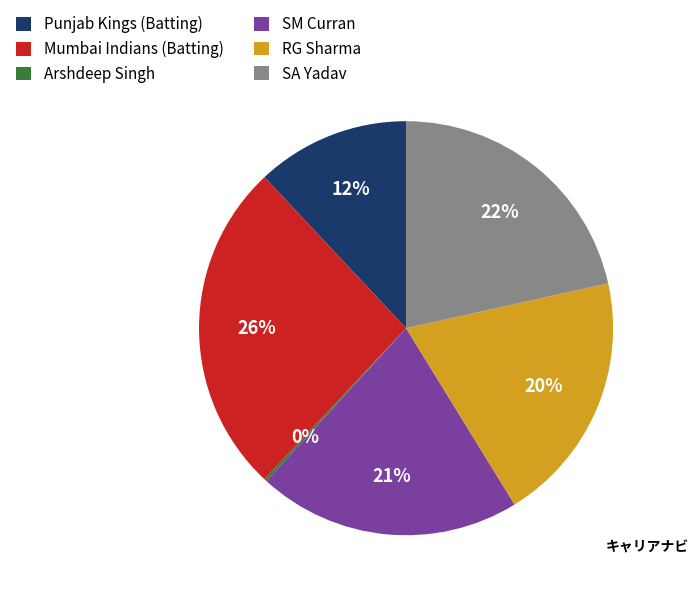

Approximately how many times larger is the value at SM Curran compared to Mumbai Indians (Batting)?

0.8